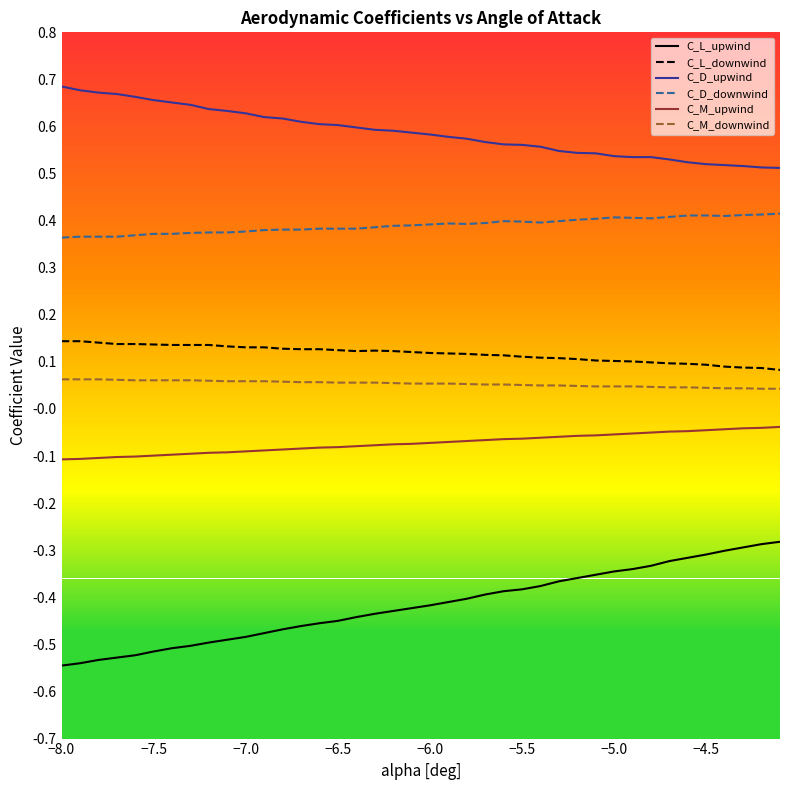

How many categories are shown in the chart?

40